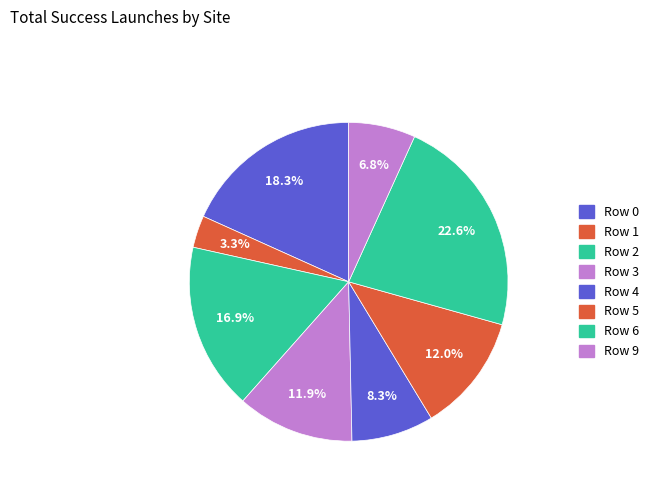

How many slices are in this pie chart?

8